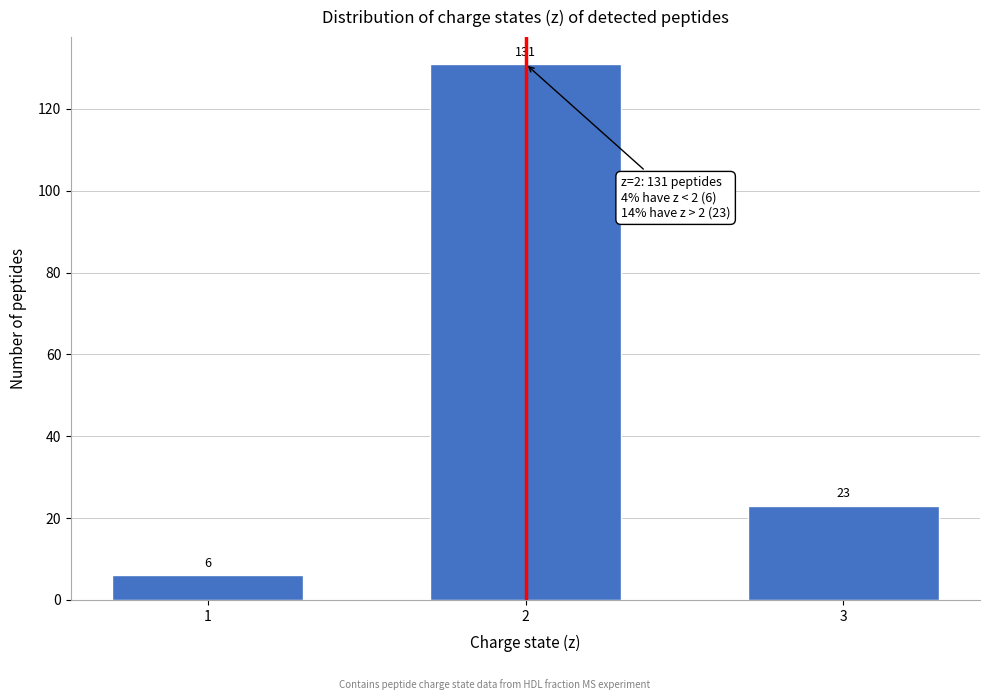

Reading right to left, transcribe all the data shown in this chart.

3=23	2=131	1=6